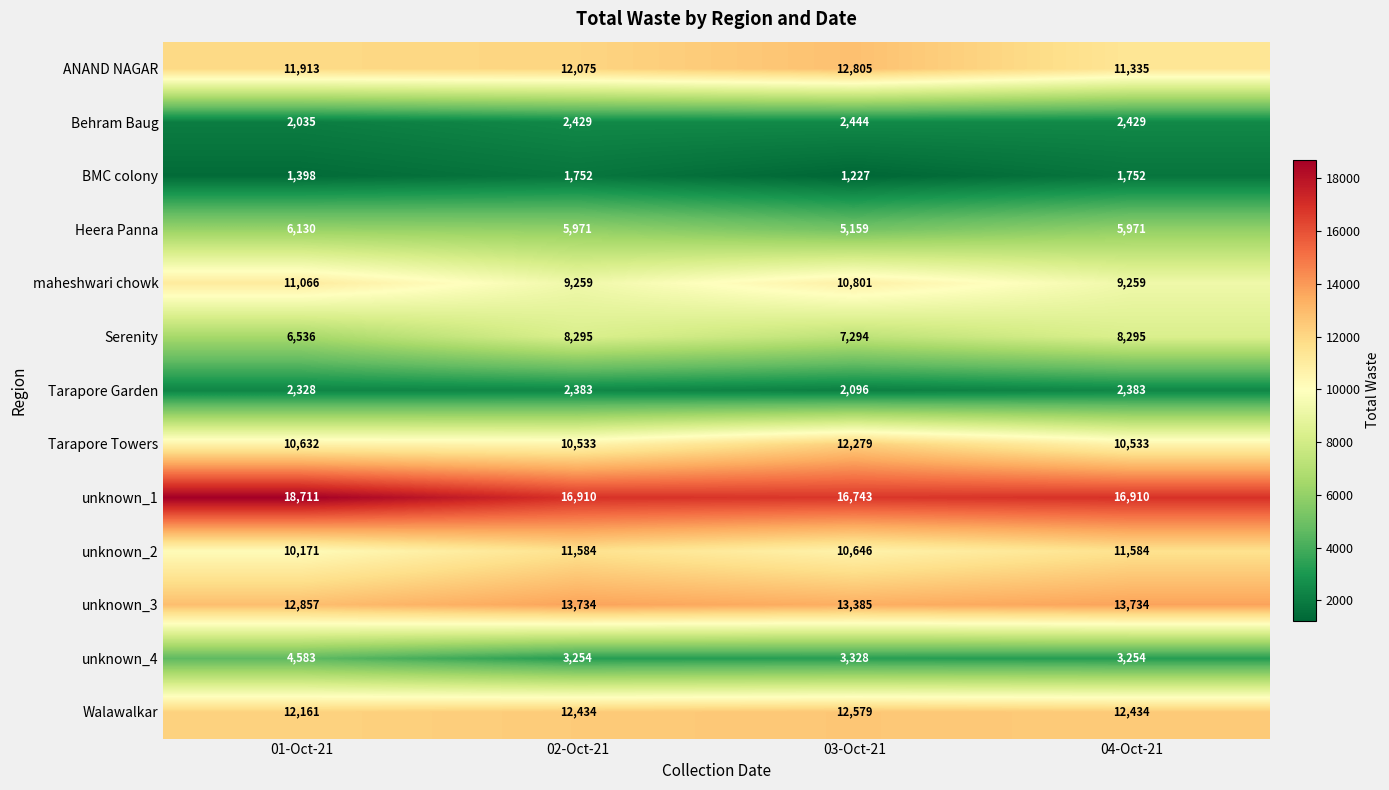

Which series has the widest spread of values?

unknown_1